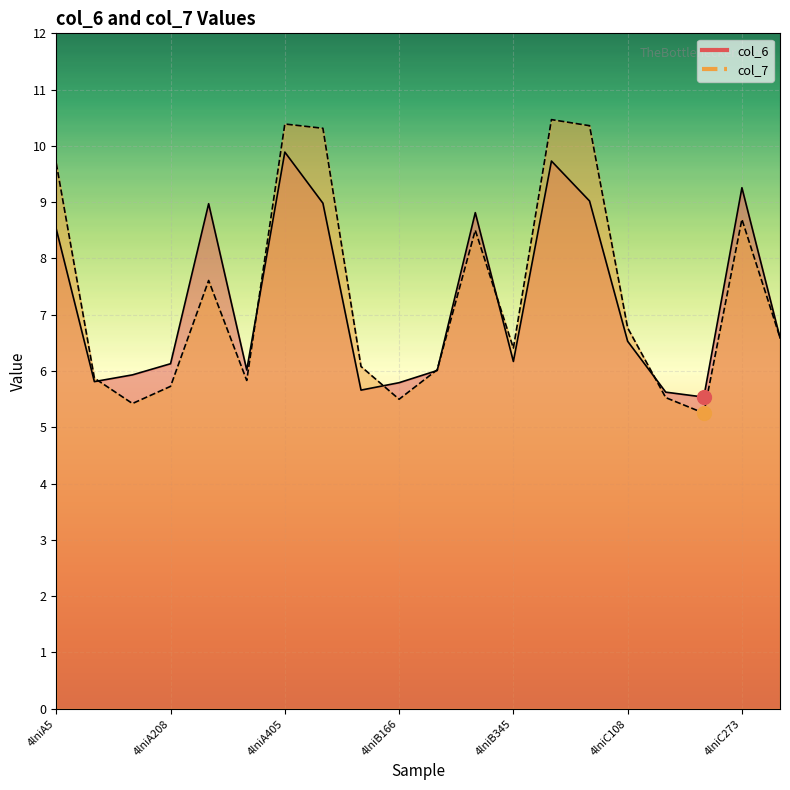

Count the number of data series in this chart.

2